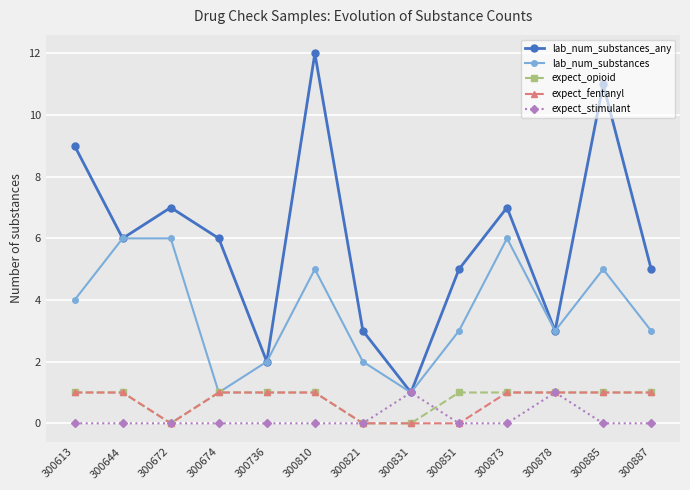

True or false: expect_opioid has a value of 1 at 300887.

True